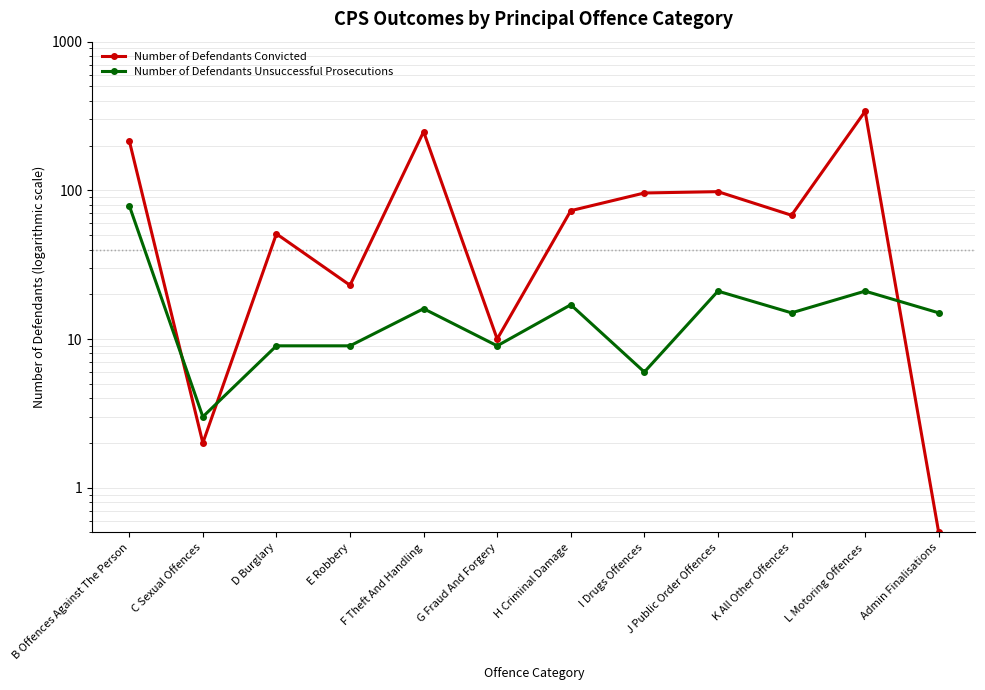

True or false: Number of Defendants Convicted has more than 0 interior local peaks.

True